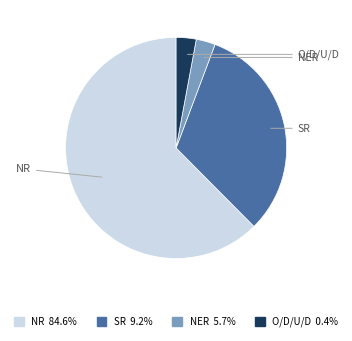

Approximately how many times larger is the value at O/D/U/D compared to NER?

1.0